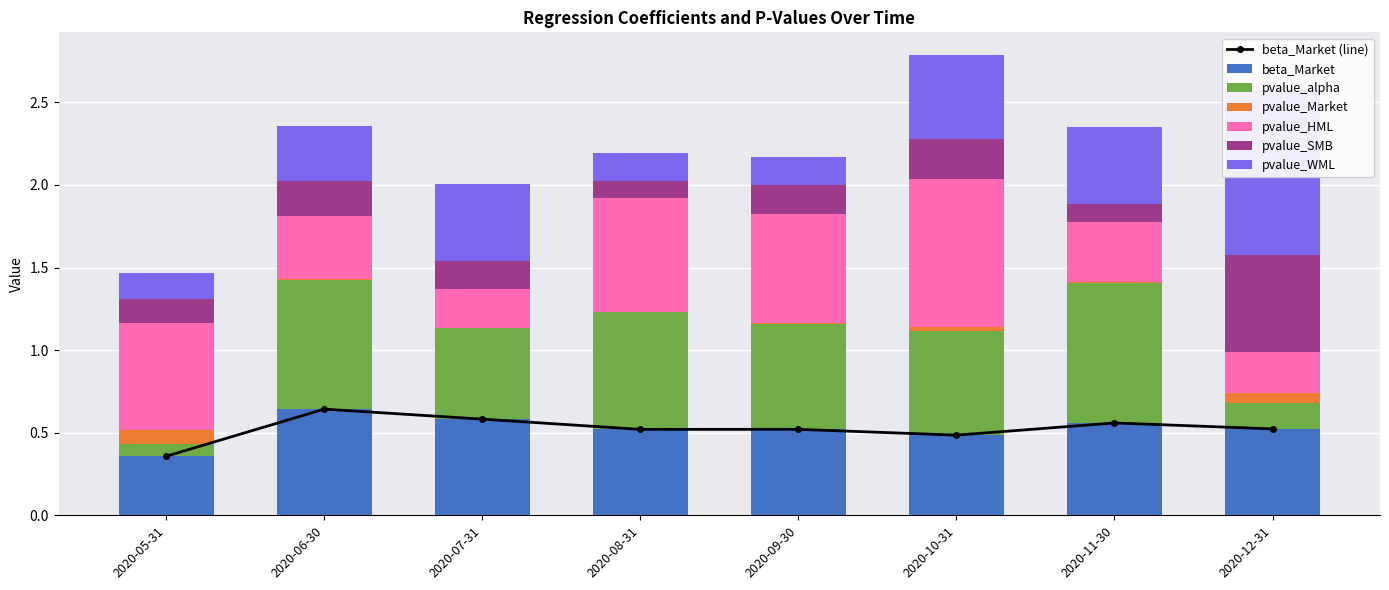

True or false: pvalue_WML has a value of 0.3 at 2020-09-30.

False